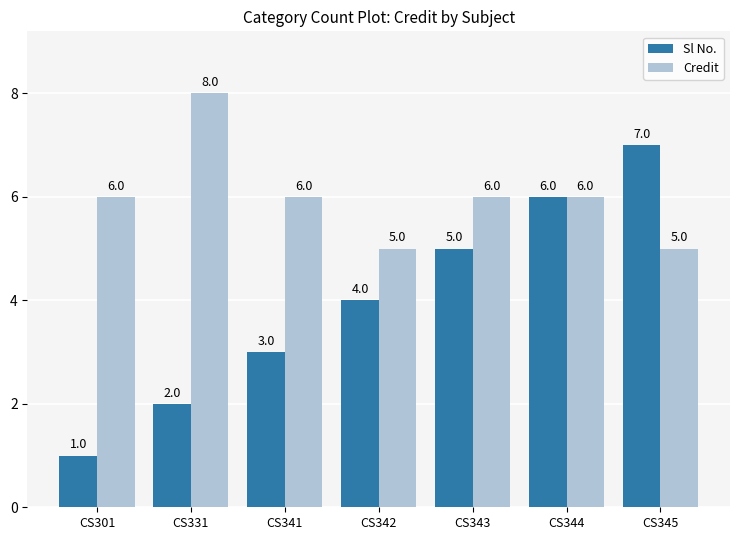

Which series has the largest range (max minus min)?

Sl No.